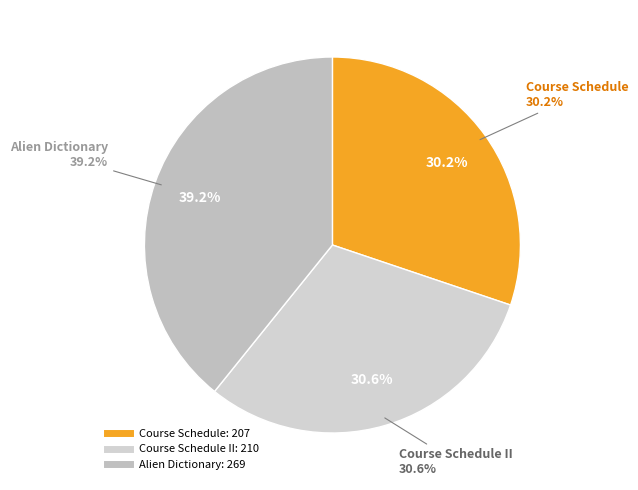

Which slice is the largest?

Alien Dictionary